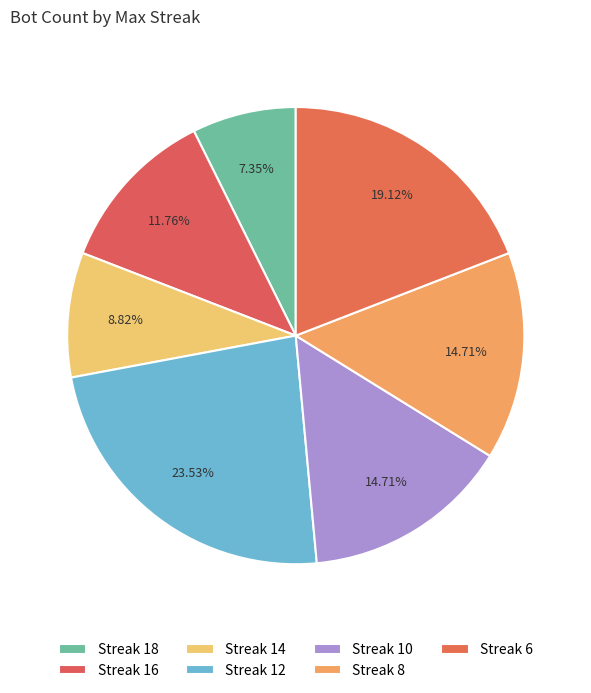

Which slice is the smallest?

18